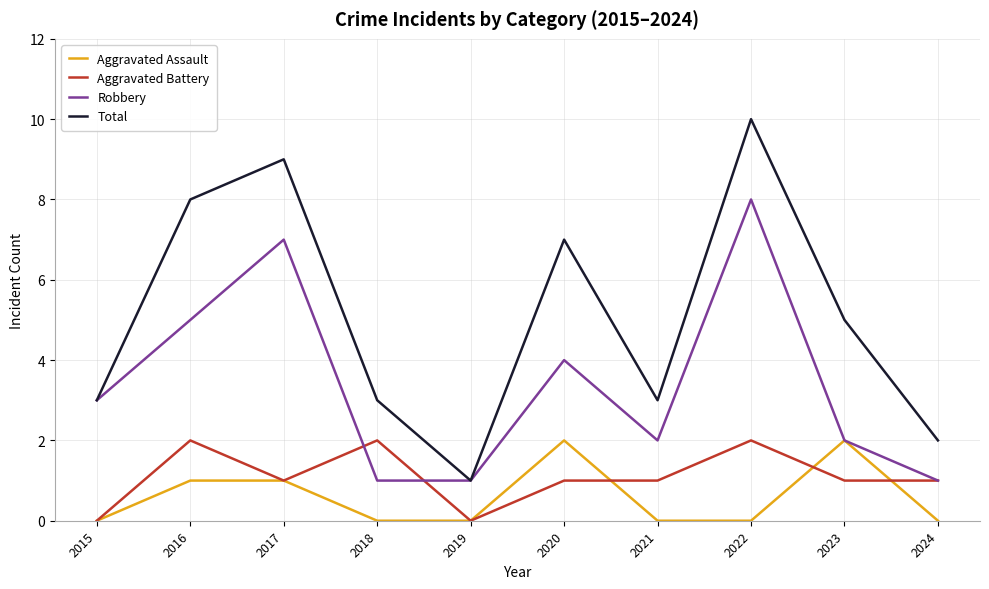

What is the sum of all Total values?

51